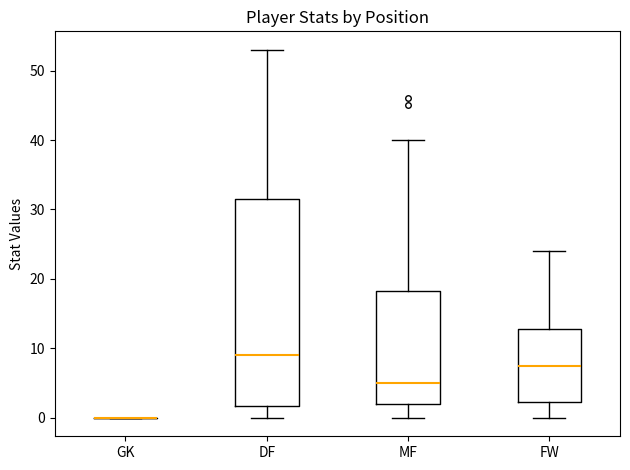

Where does the median line of the box for MF sit on the y-axis? The values are not printed on the chart, so give them approximately, as read against the axis.

5